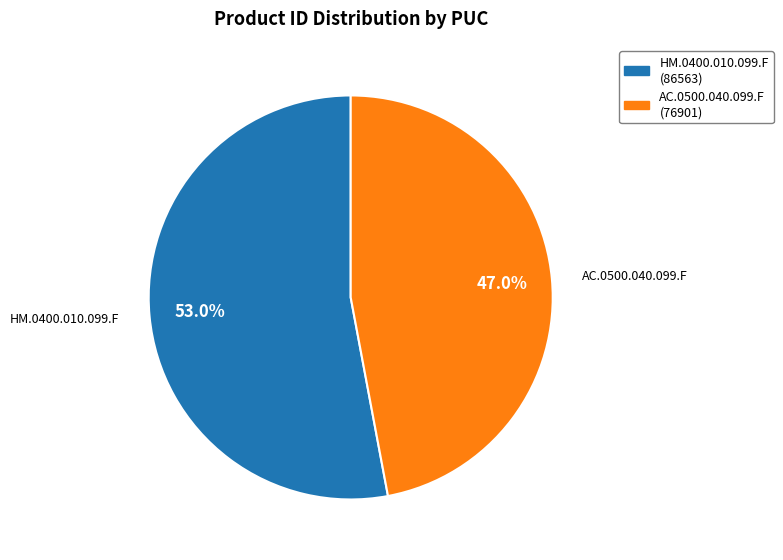

Do AC.0500.040.099.F and HM.0400.010.099.F together represent more than half of the pie?

Yes